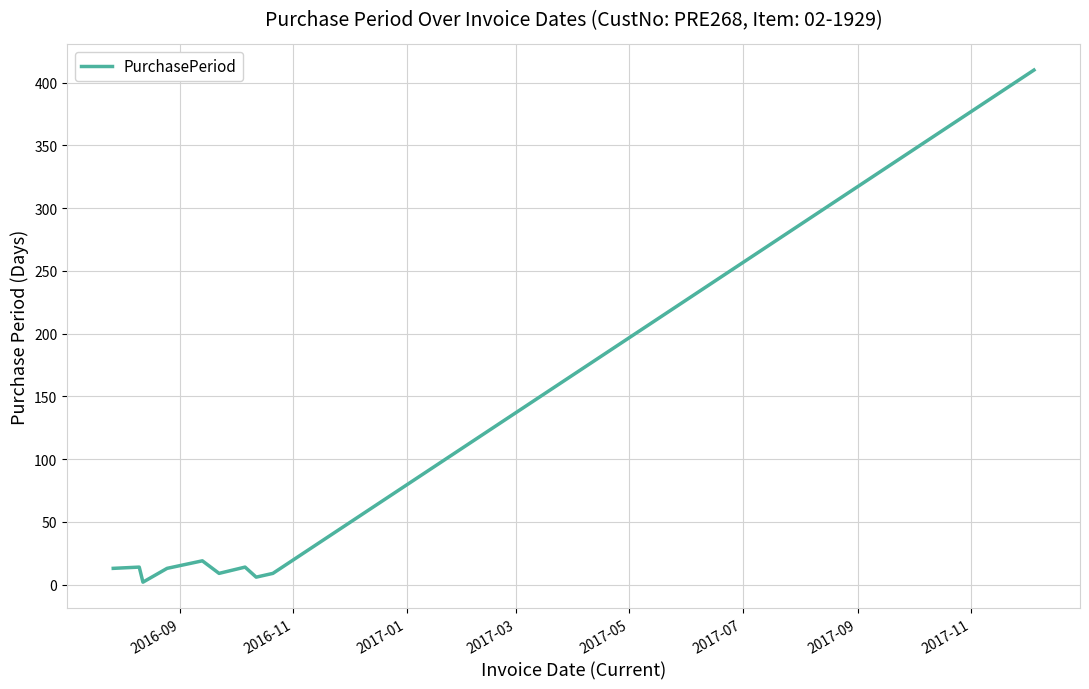

What is the greatest value displayed?

410